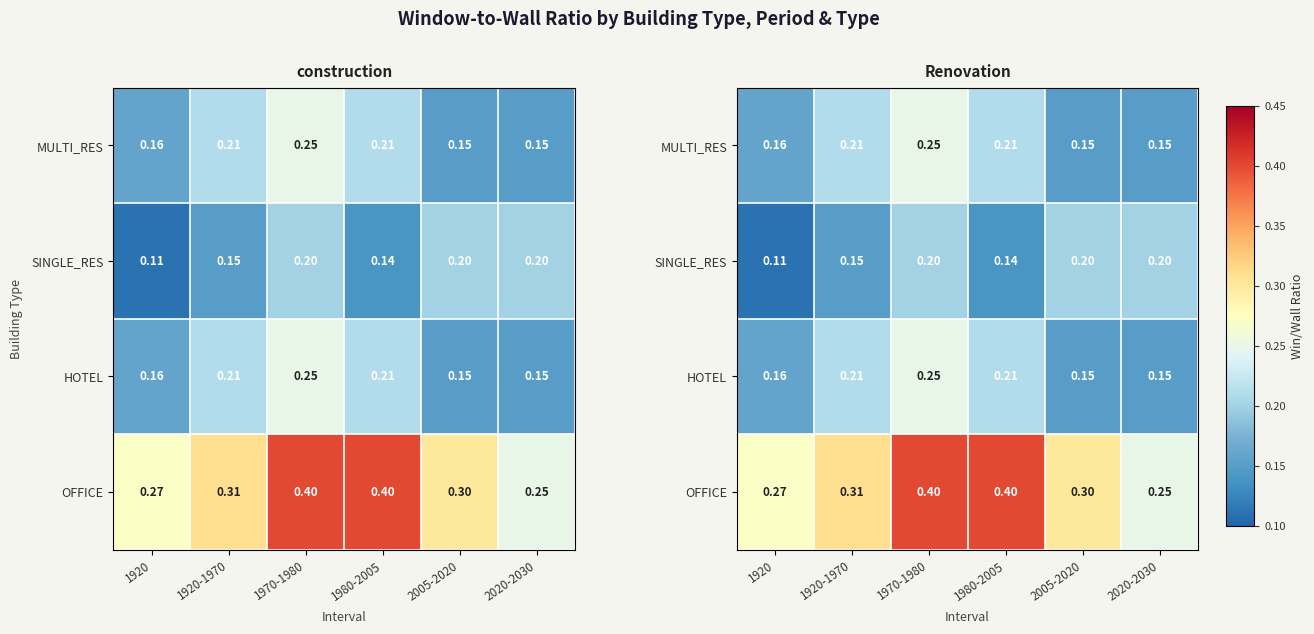

At how many categories does at least one series exceed 0?

6